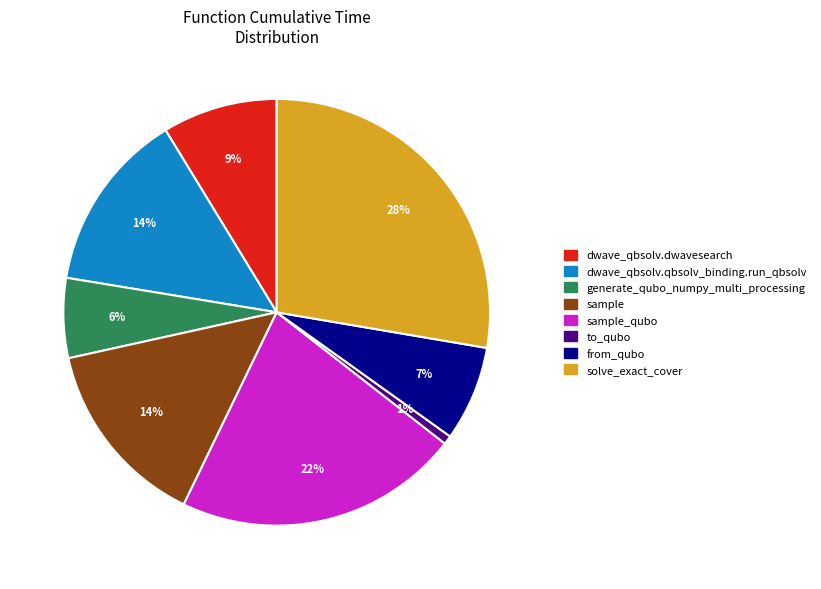

To the nearest percent, what is the difference between the largest and smallest slice percentages?

27%